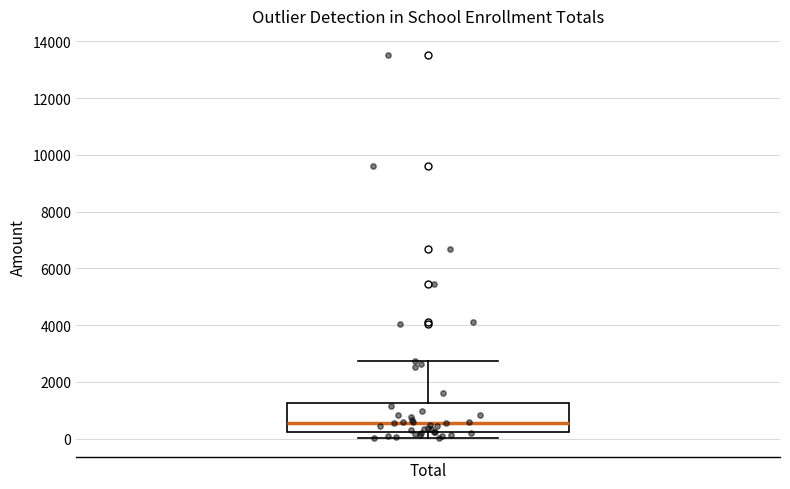

Transcribe this box plot: give where the median line is, the range the box spans, and where the two whiskers end, as read against the y-axis. The values are not printed on the chart, so give them approximately, as read against the axis.

median 600, box 200 to 1200, whiskers 0 to 2800